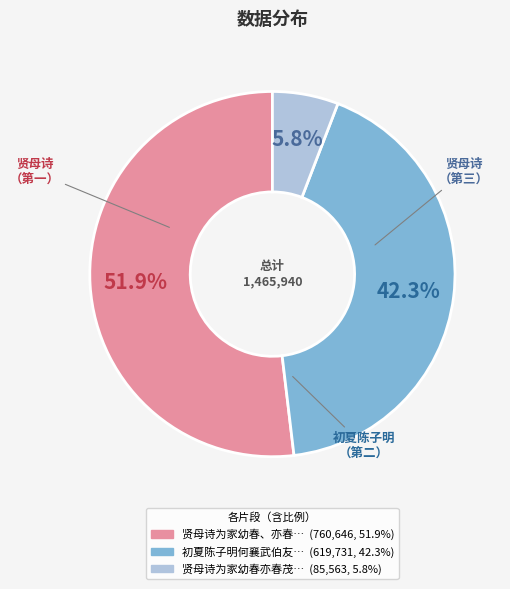

Is there any slice that represents more than half of the pie?

Yes